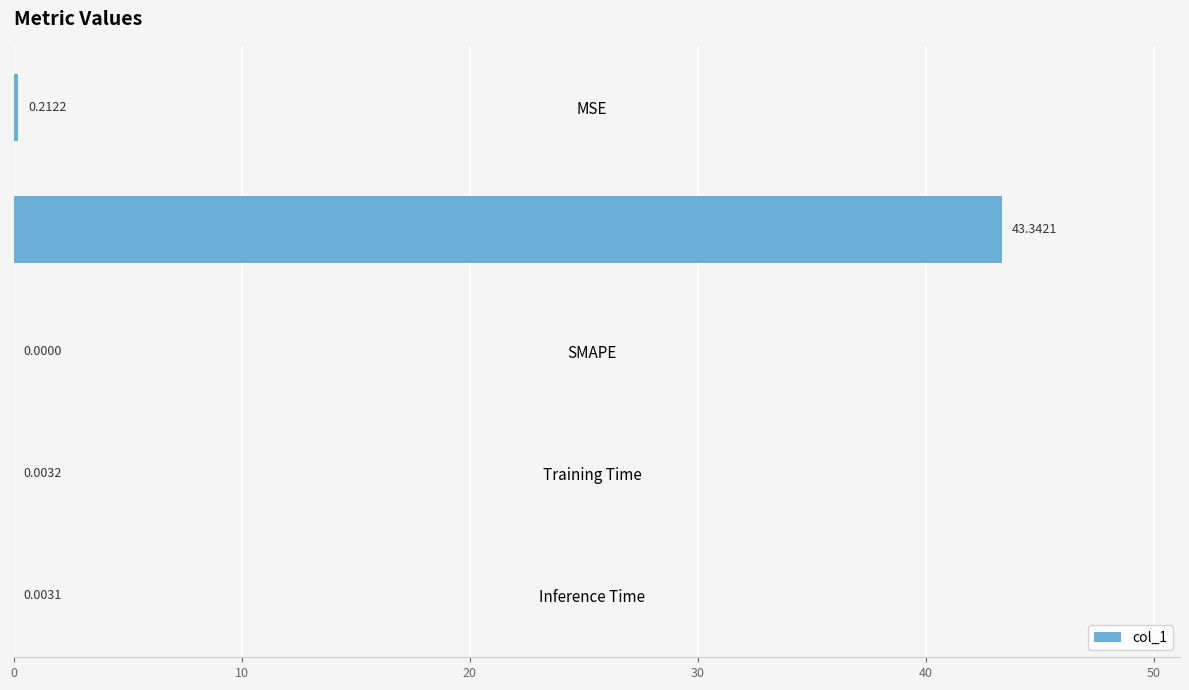

Which category has the highest value across all series?

MAPE